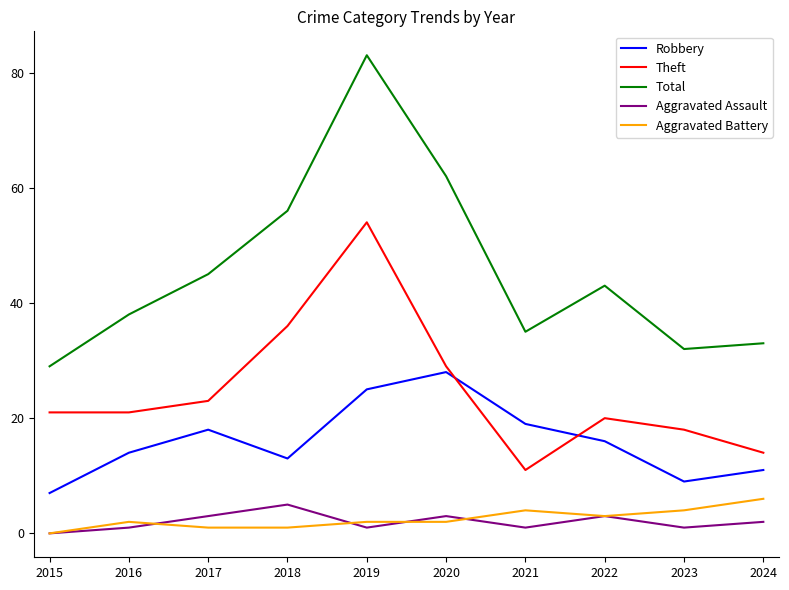

Which series has the widest spread of values?

Total